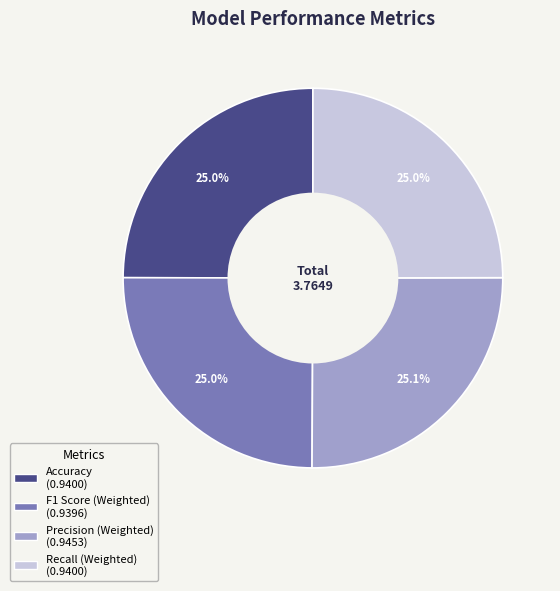

To the nearest percent, what percentage of the pie is Precision (Weighted)?

25%